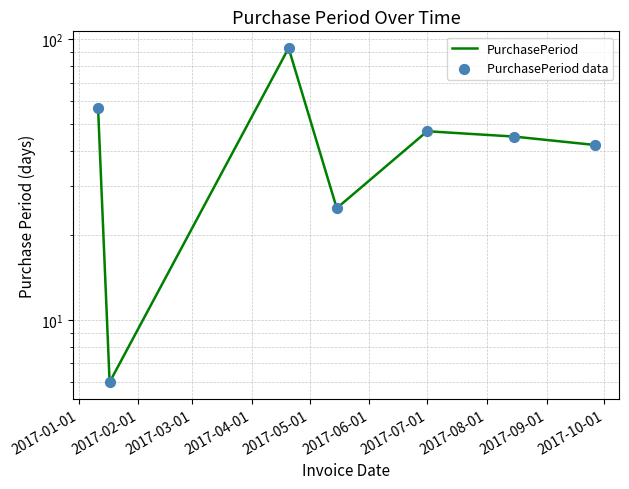

What is the total value across all series at 2017-02-01?

12